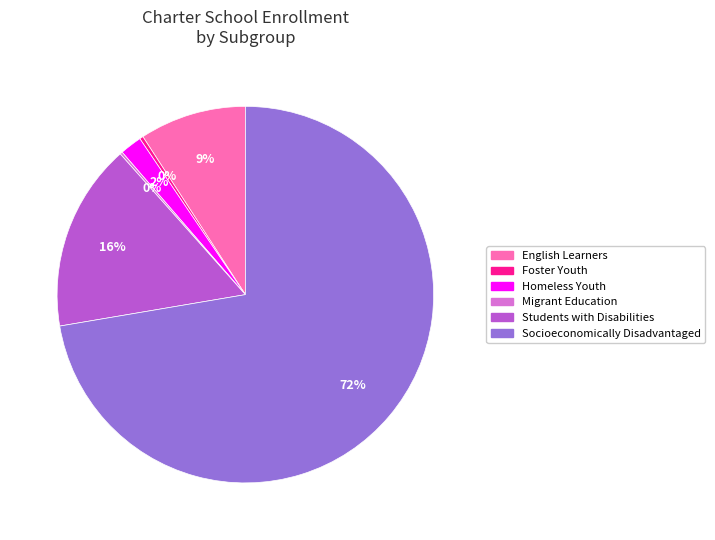

Between Foster Youth and Students with Disabilities, which is larger?

Students with Disabilities